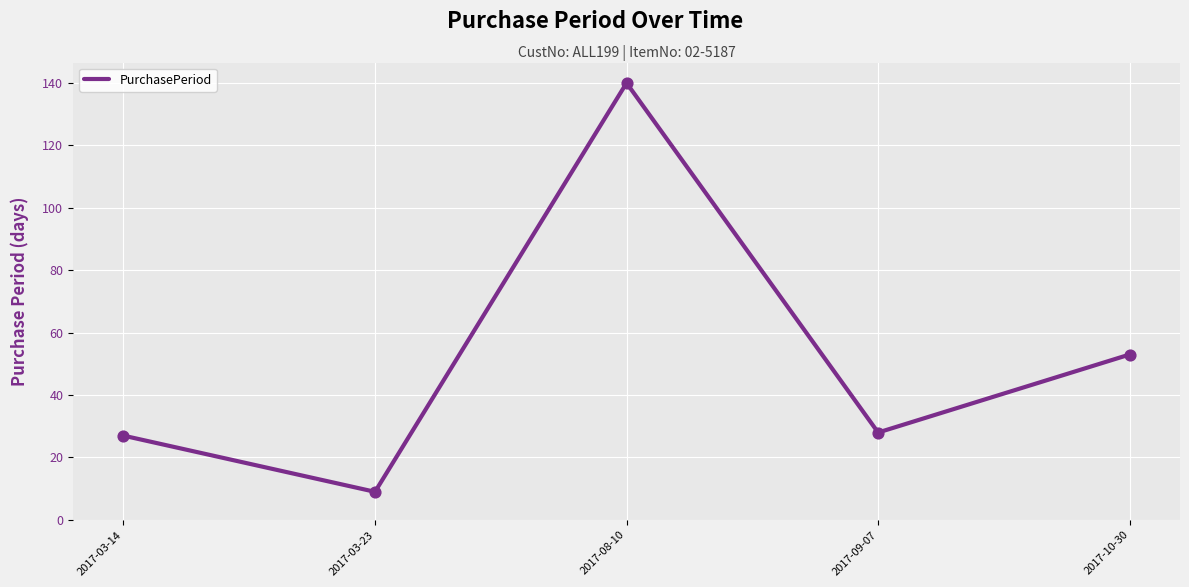

Between 2017-10-30 and 2017-03-14, which is larger?

2017-10-30